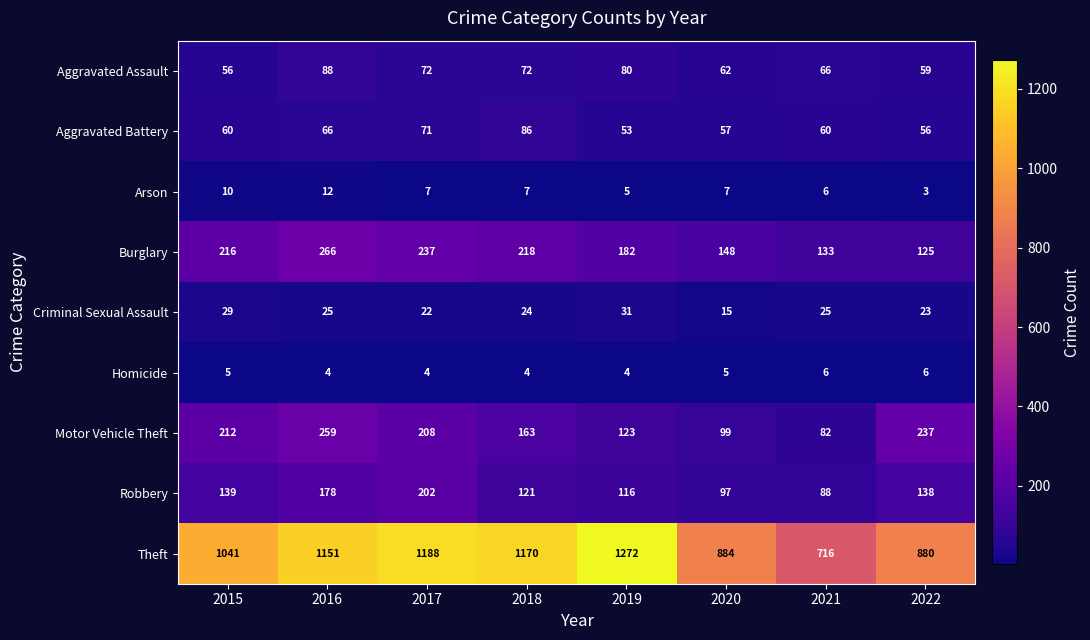

What is the highest value of the Motor Vehicle Theft series?

259